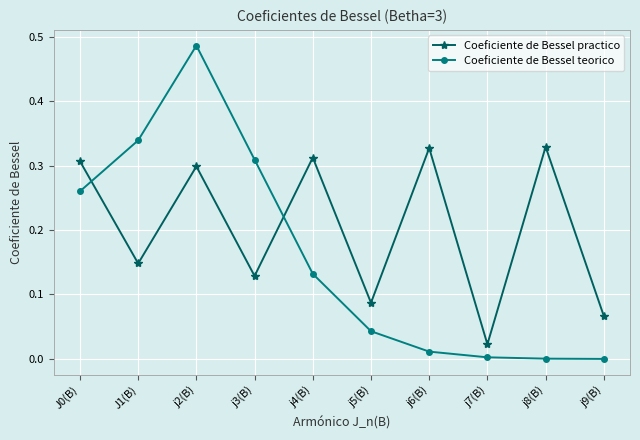

At which category does Coeficiente de Bessel teorico reach its first local peak?

j2(B)